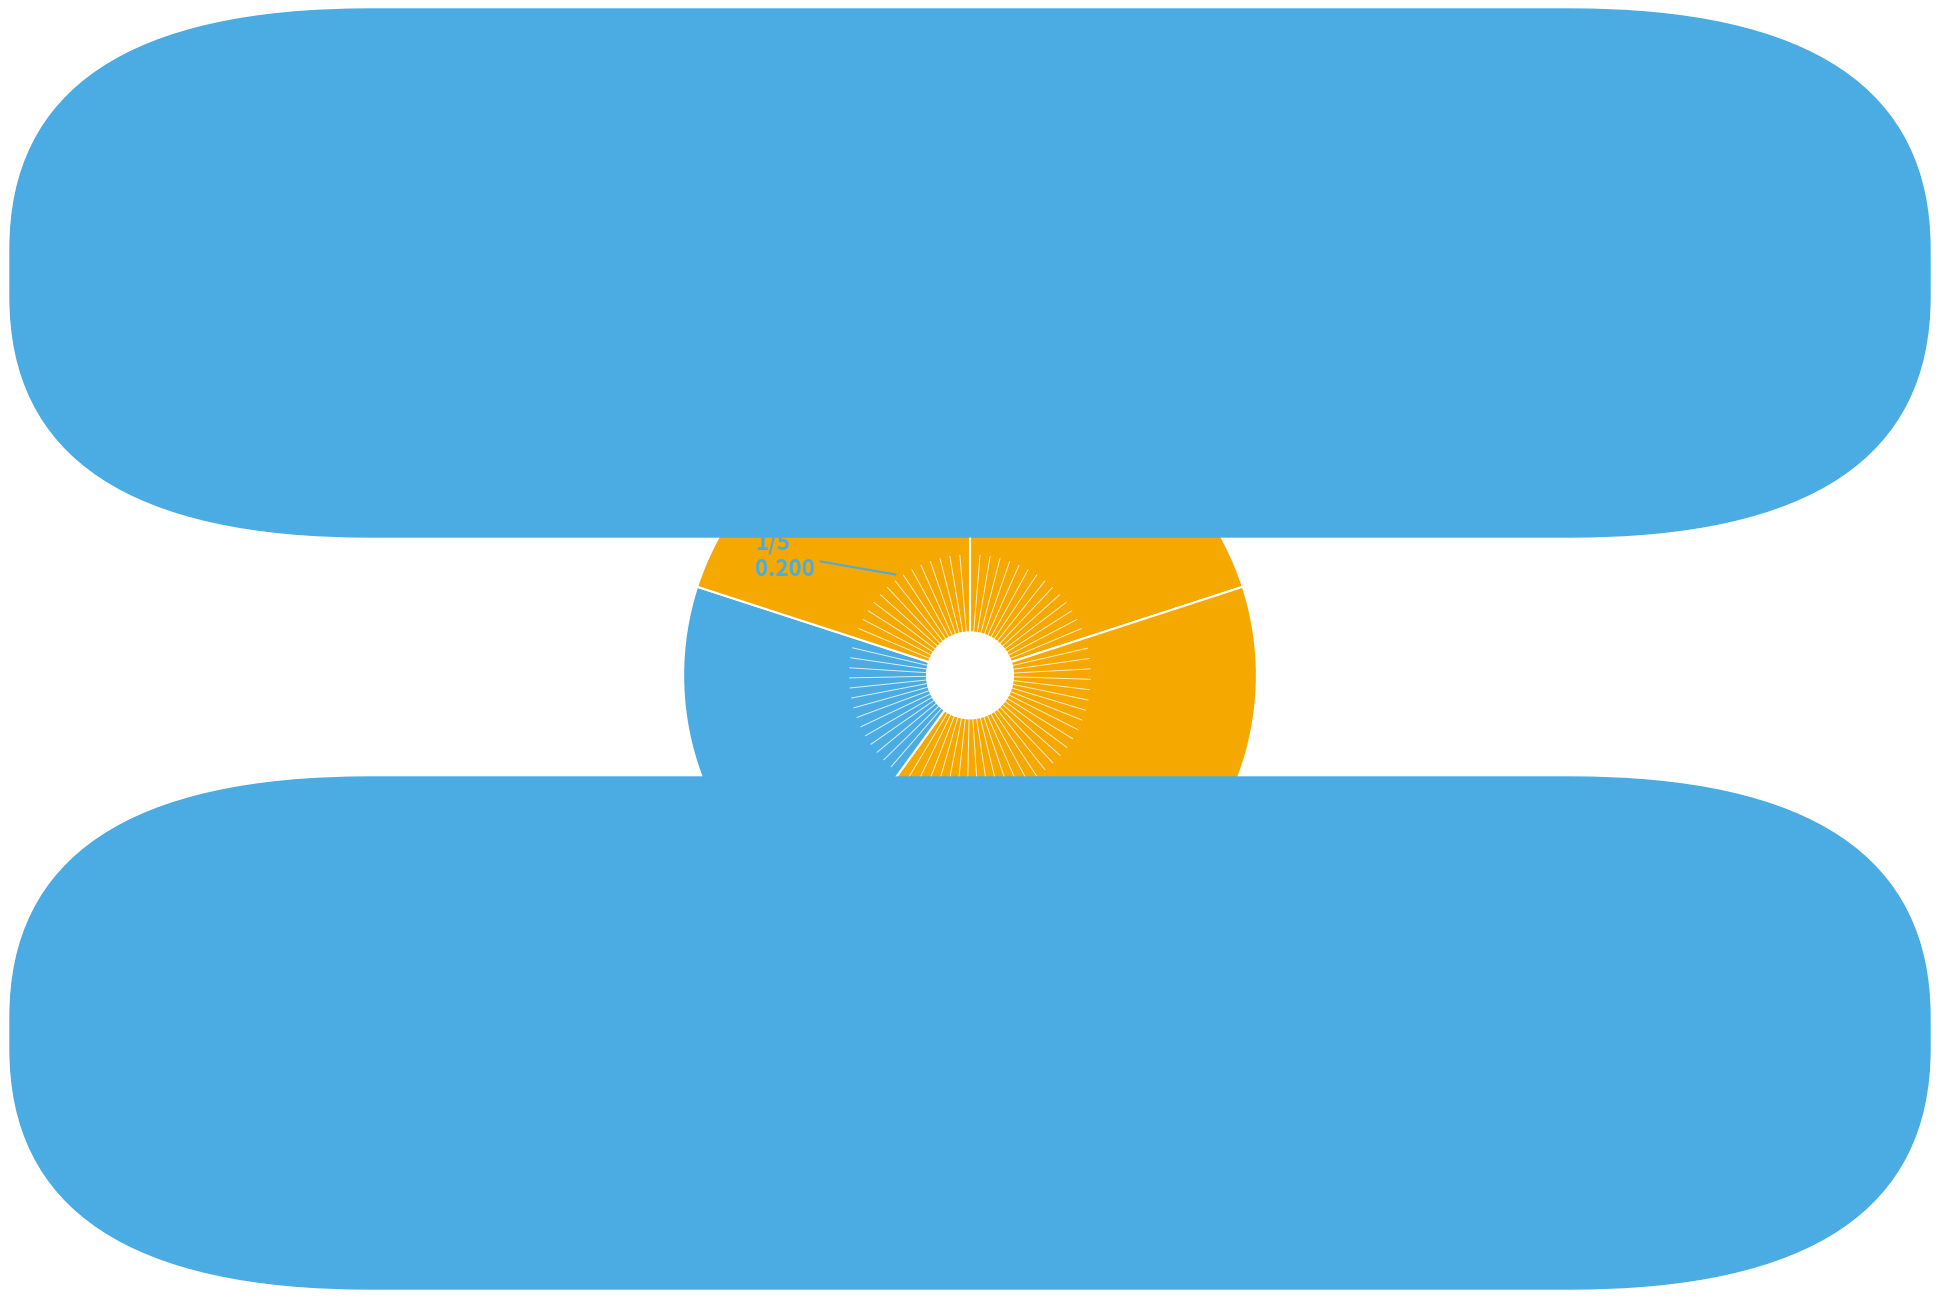

Is there a majority slice in this chart?

No